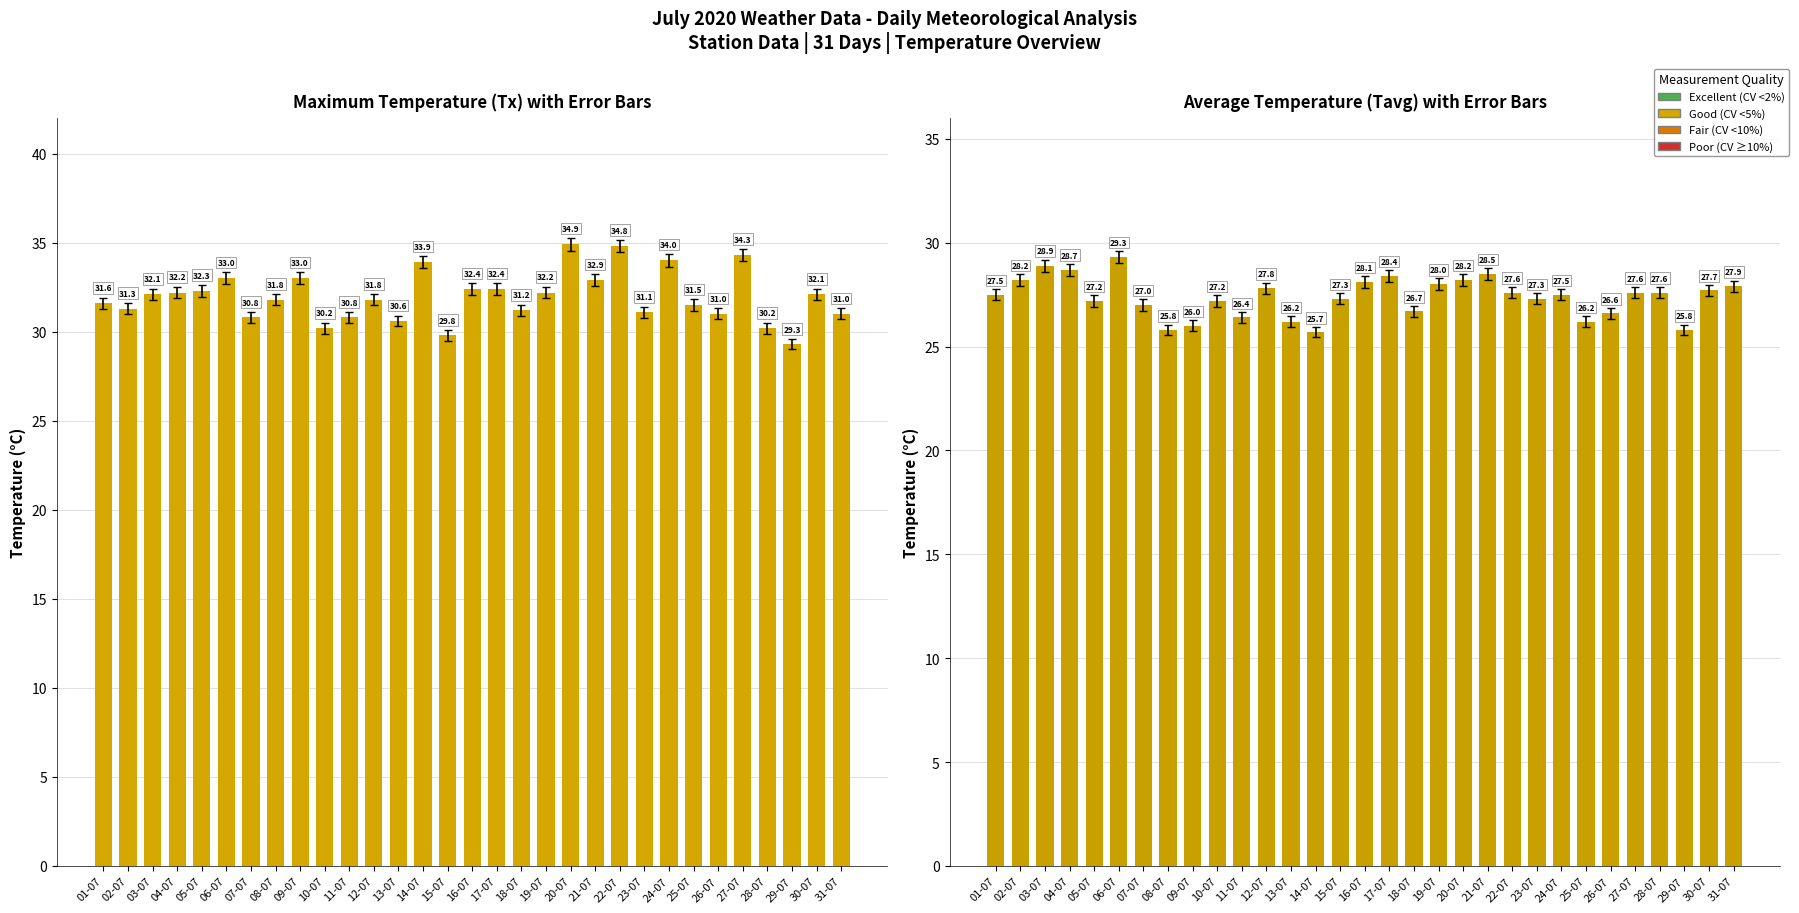

Which series changed the most between 06-07 and 26-07?

Tavg